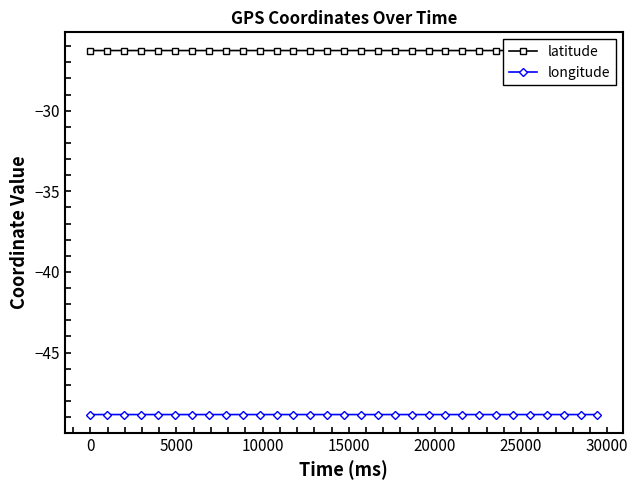

Is the value of longitude at 12 greater than the value of latitude at 9?

No